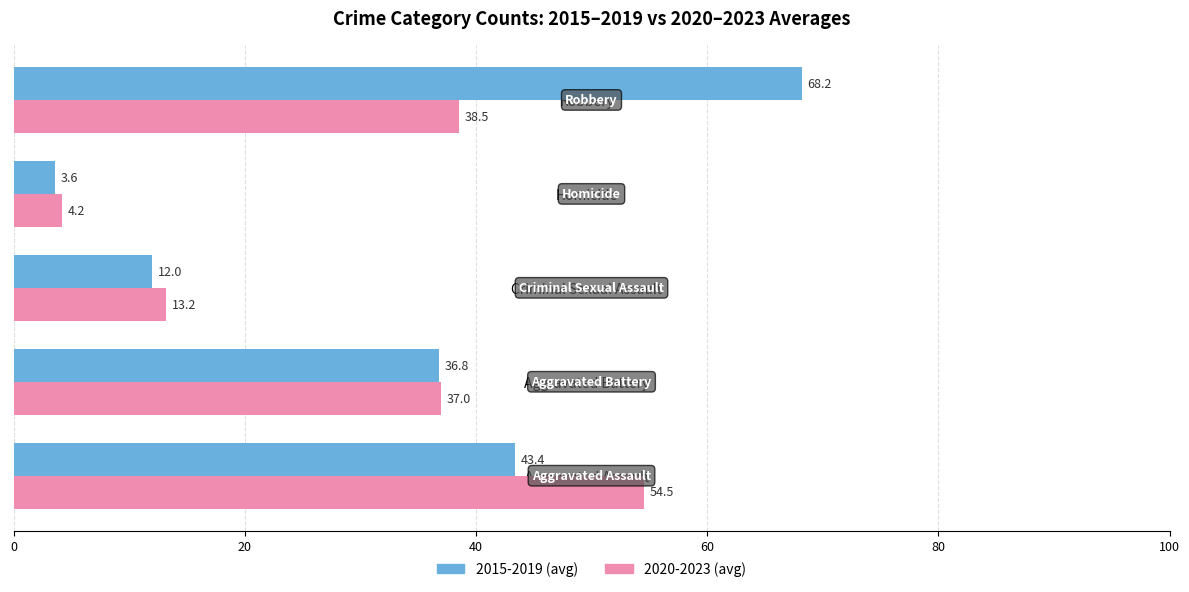

Where is 2015-2019 (avg) nearest to the value 35?

Aggravated Battery